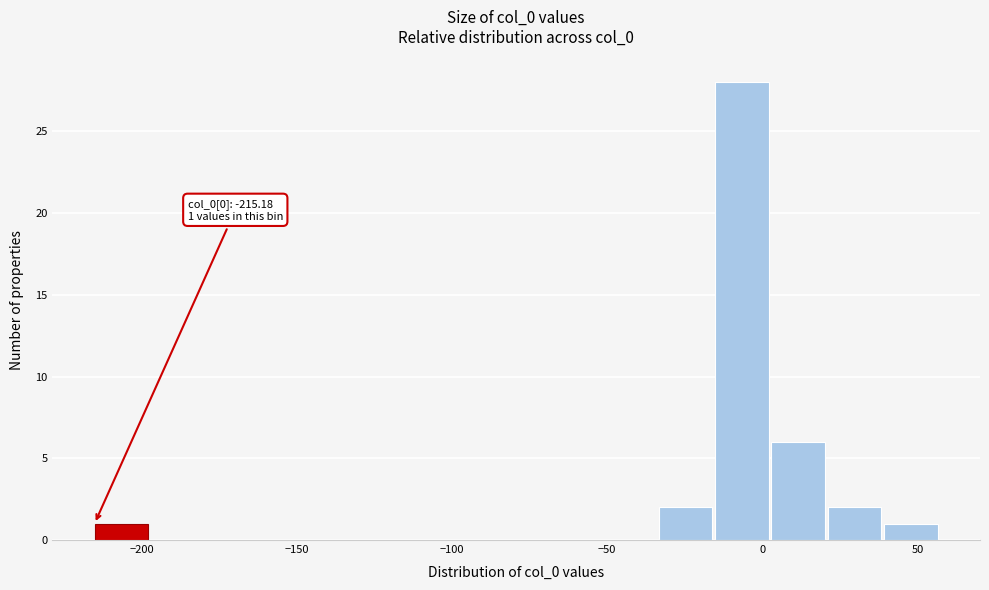

Read against the x-axis, roughly where is the centre of the tallest bar?

-5